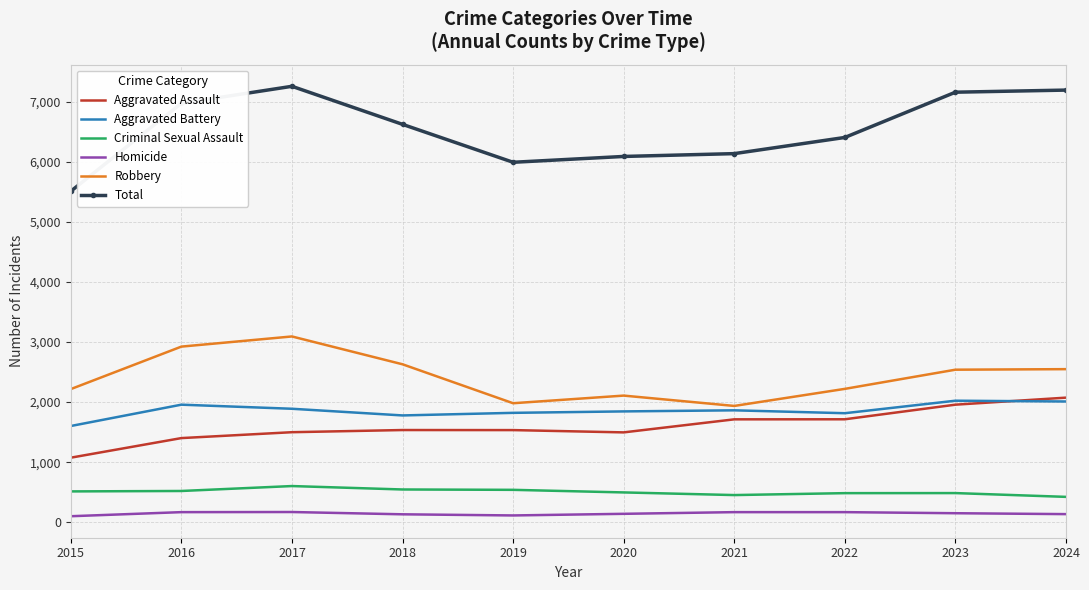

At how many categories does at least one series exceed 1497?

10